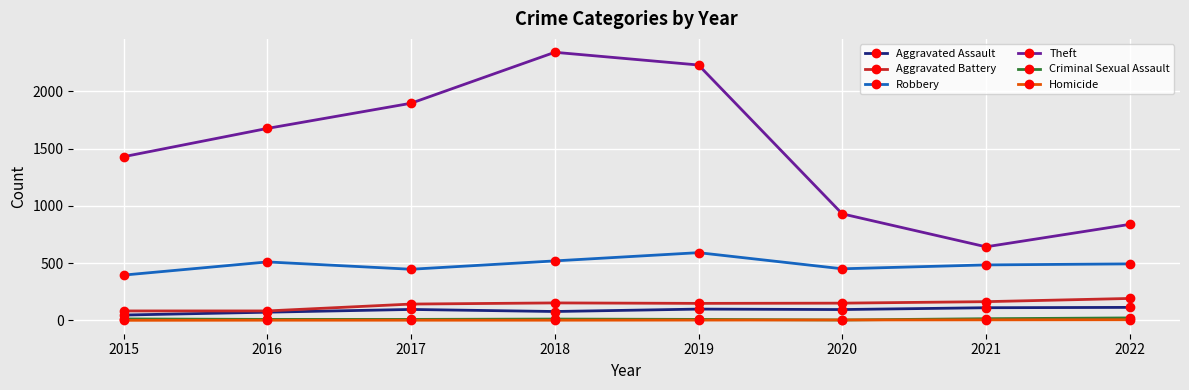

True or false: Theft has more than 1 points higher than both neighbors.

False